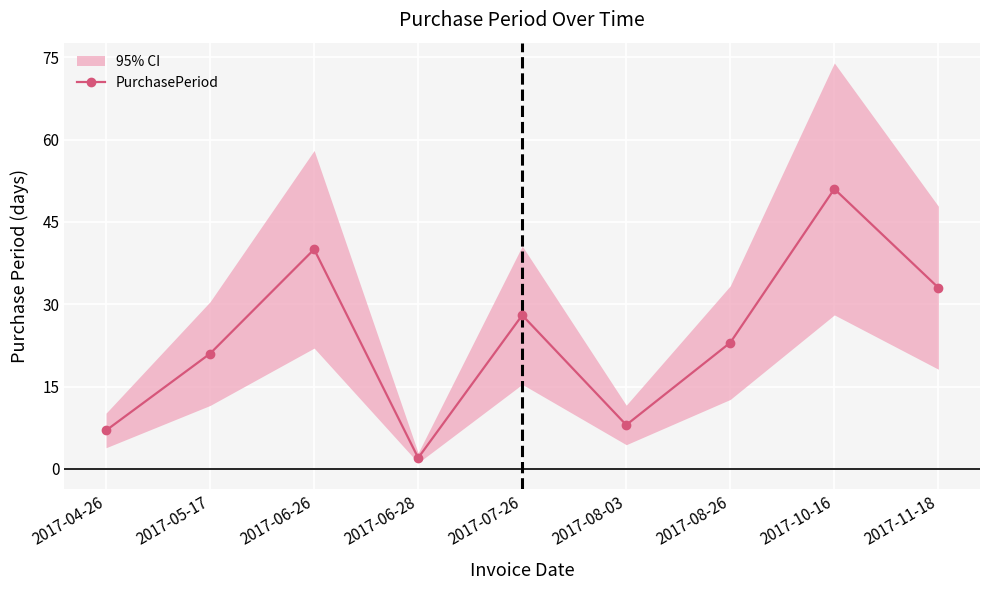

True or false: there are more than 1 points higher than both neighbors.

True